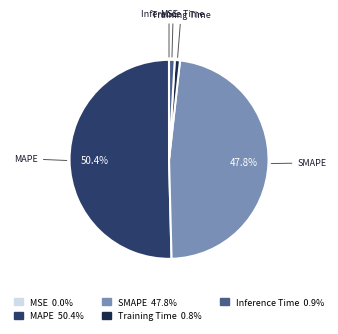

Which category has the biggest portion of the pie?

MAPE